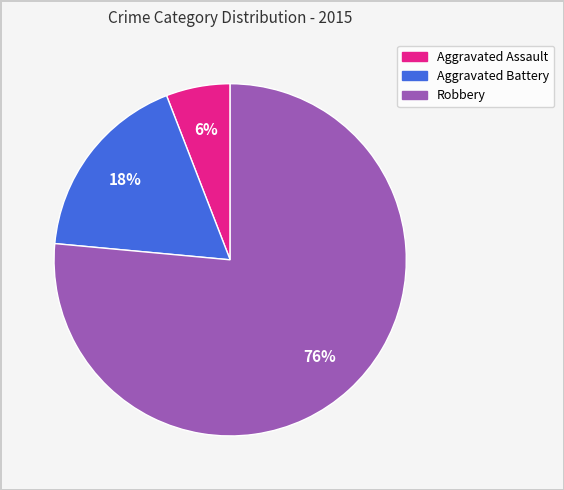

Rank the categories by value from lowest to highest.

Aggravated Assault, Aggravated Battery, Robbery